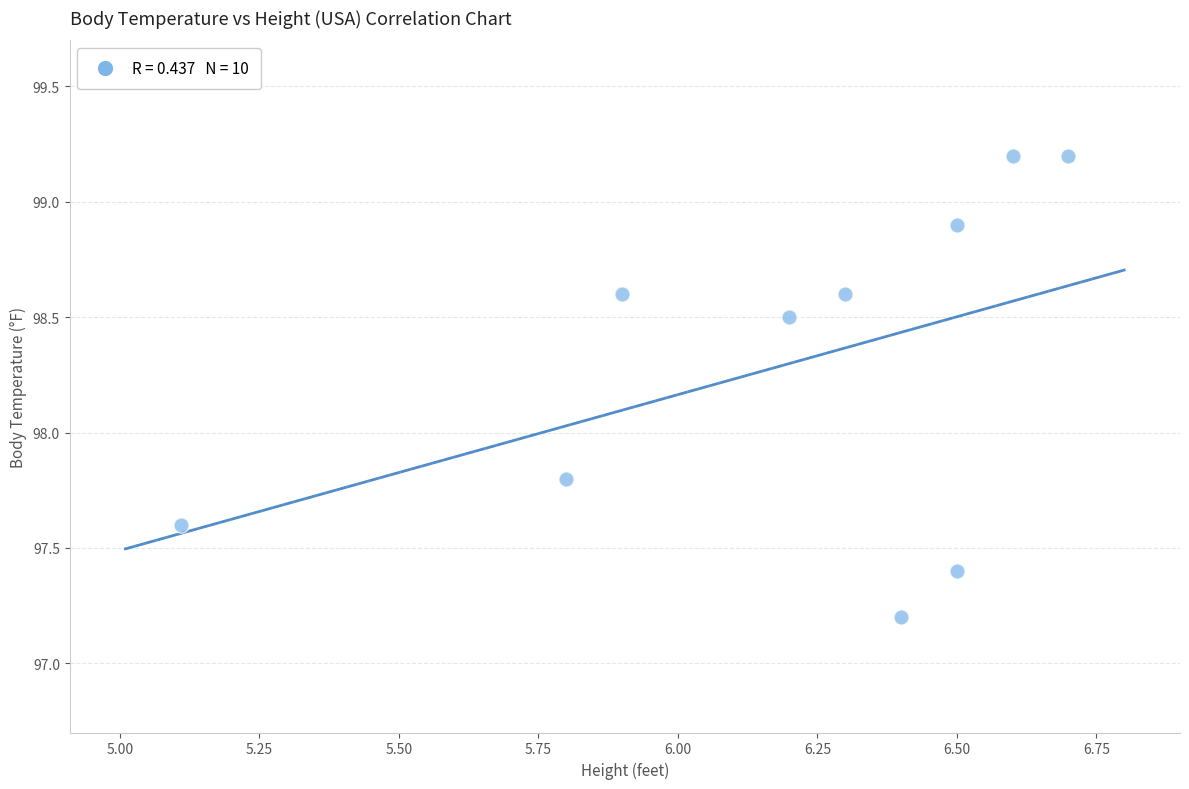

What Y value in the scatter plot is closest to 98?

97.8